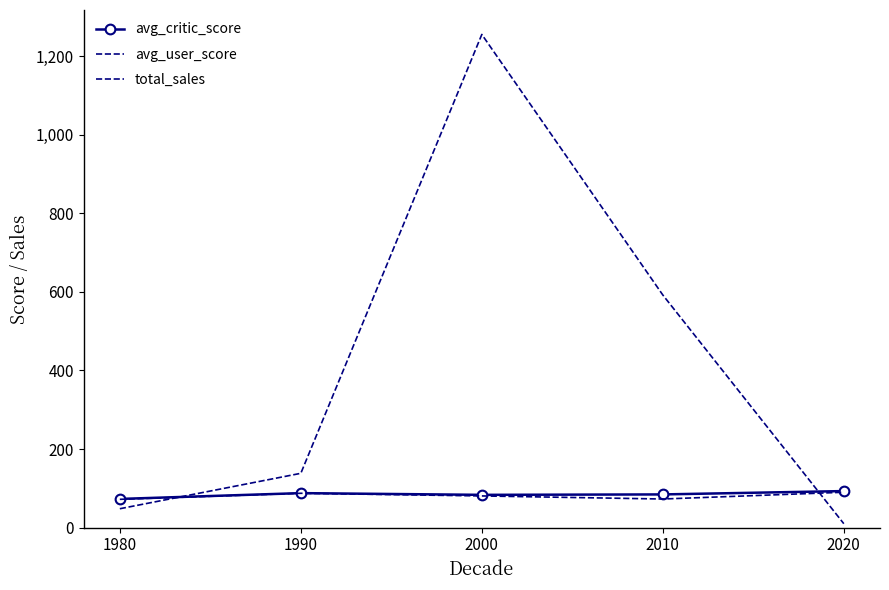

What is the difference between the highest and lowest values at 1990?

50.8